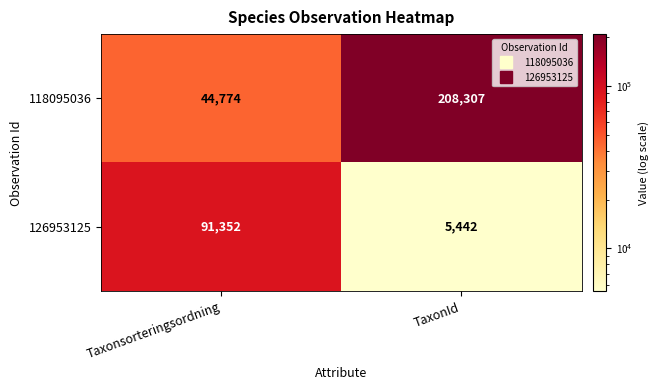

Is it true that 118095036 equals 44774 at Taxonsorteringsordning?

True